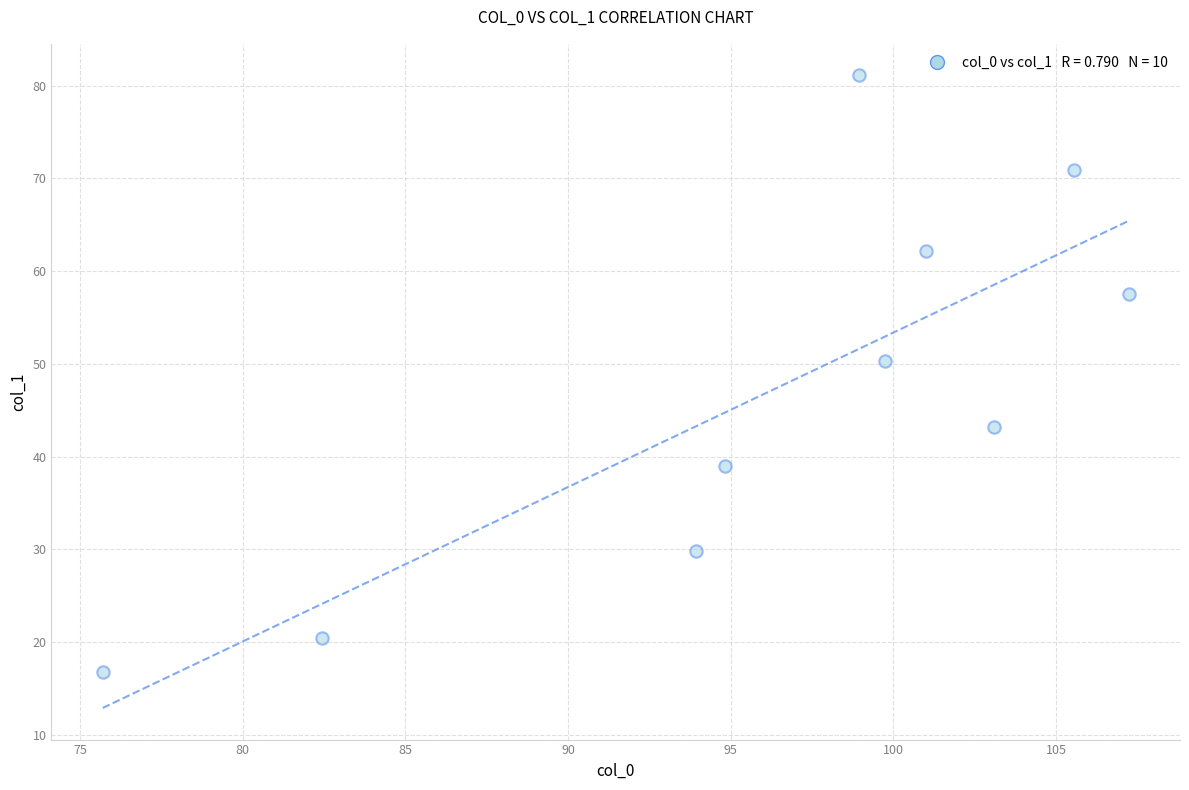

What is the average X value?

96.2